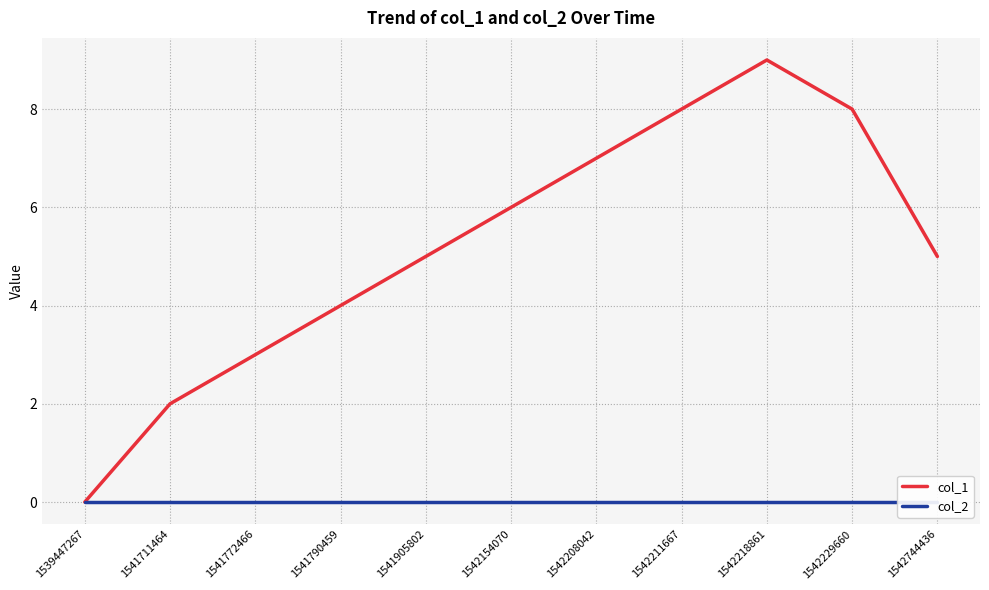

What is the spread (max minus min) of values at 1541790459?

4